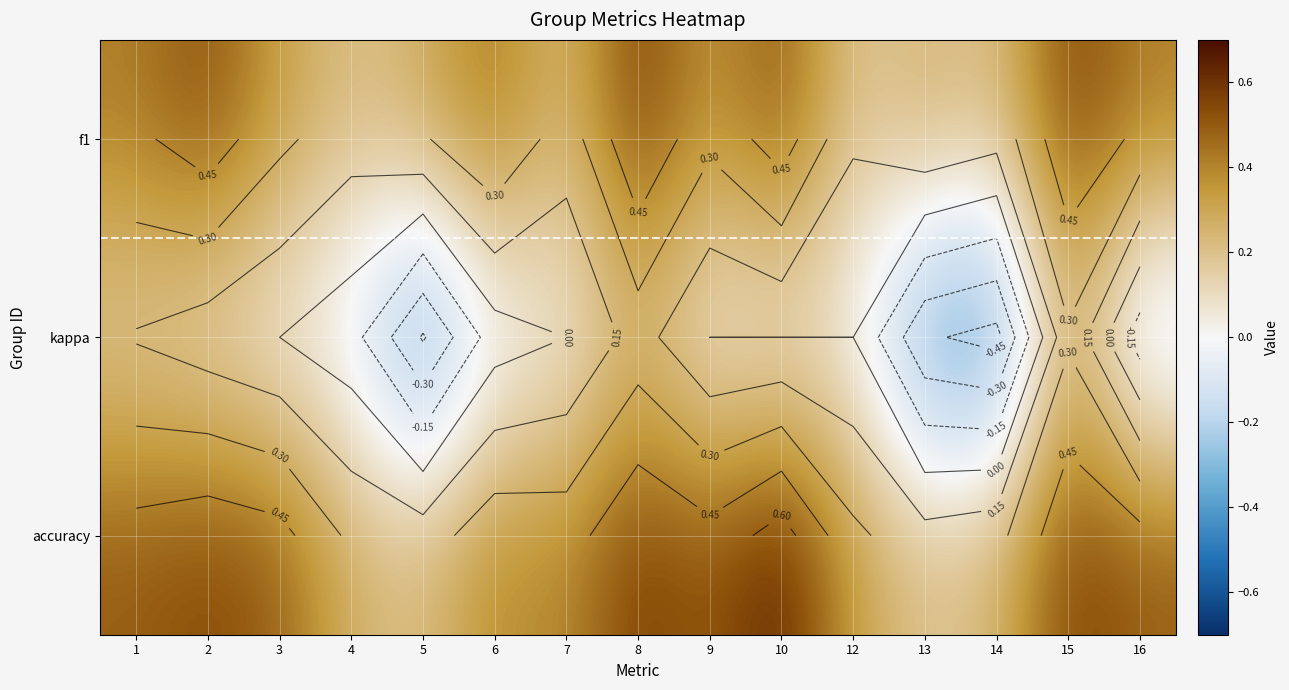

True or false: accuracy has a value of 0.2 at 14.

False